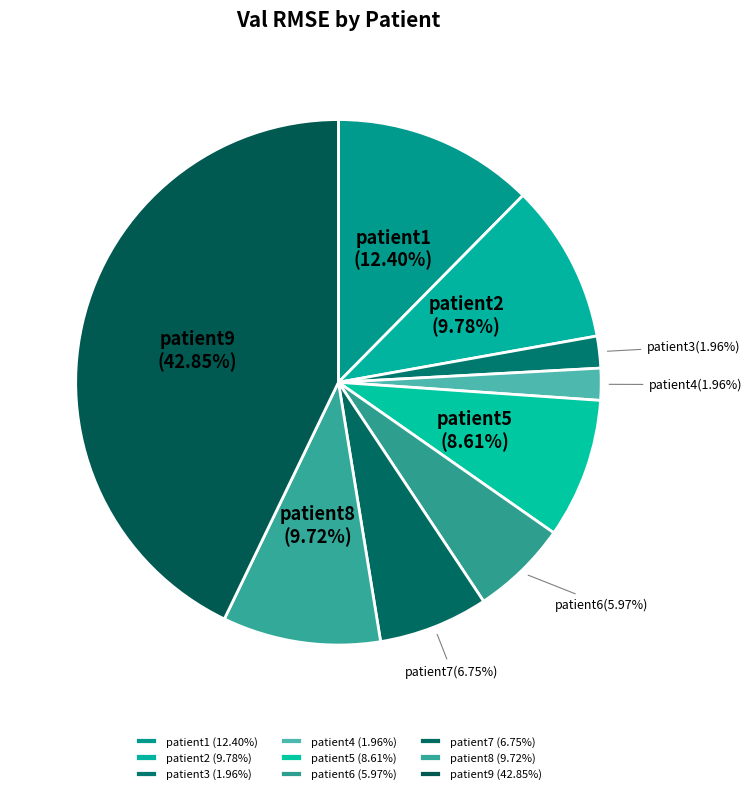

Does patient7 represent more than half of the total?

No